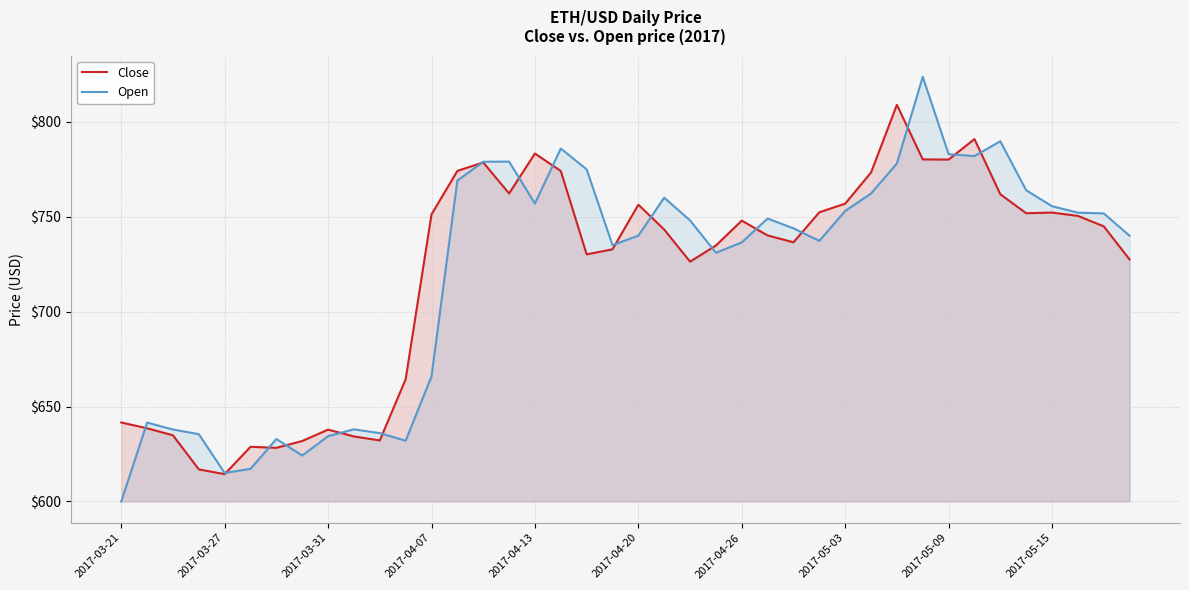

Which label corresponds to the smallest value in the chart?

2017-03-21